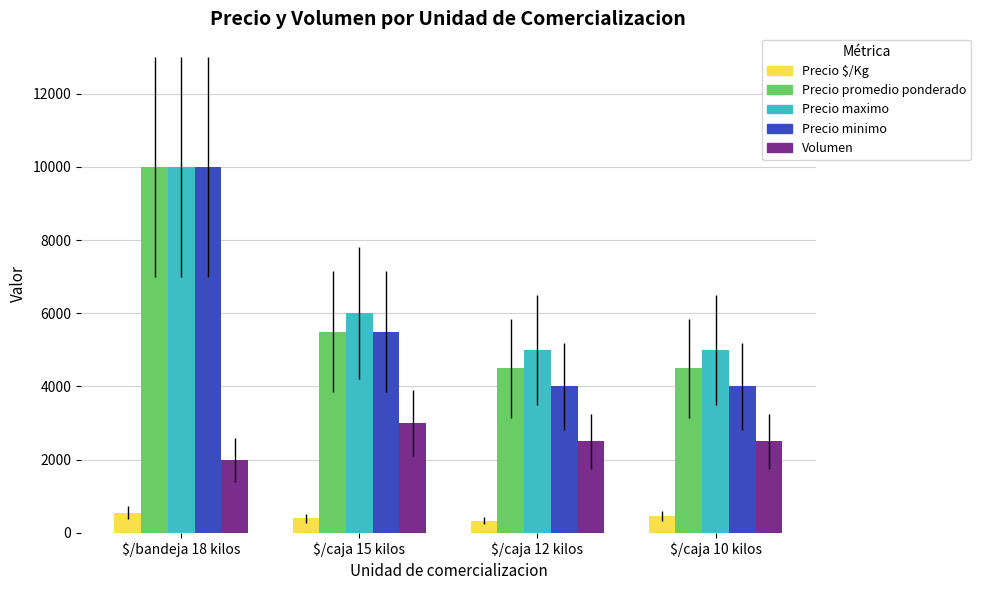

What is the difference between the maximum and minimum values in the Precio minimo series?

6000